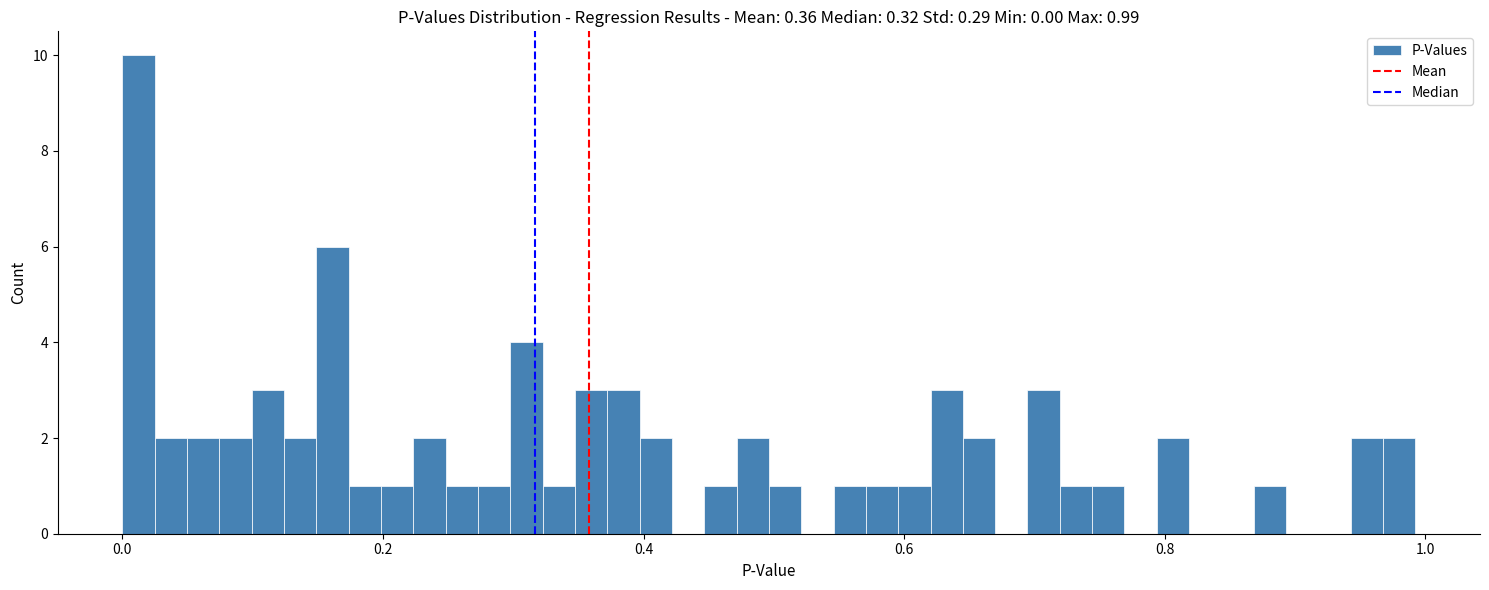

Read against the x-axis, roughly where is the centre of the tallest bar?

0.02